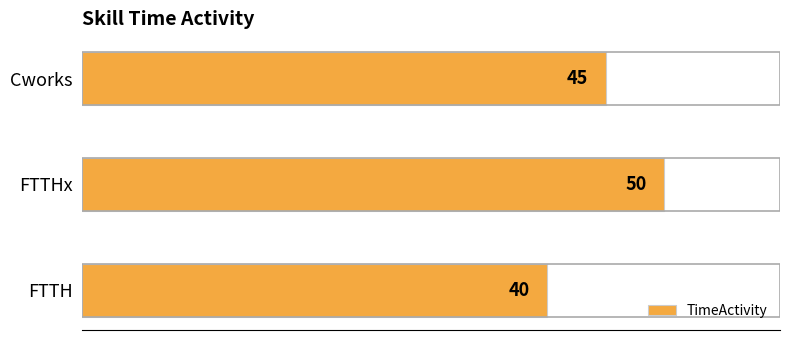

Rank the categories by value from highest to lowest.

FTTHx, Cworks, FTTH